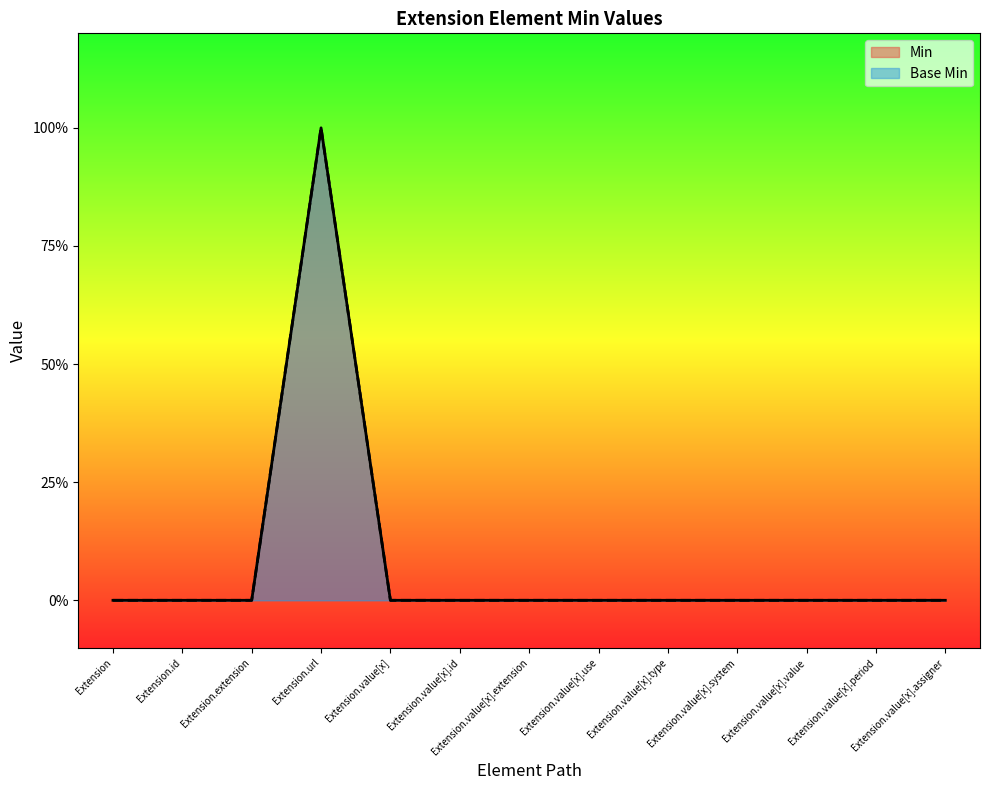

Where is Min nearest to the value 0?

Extension